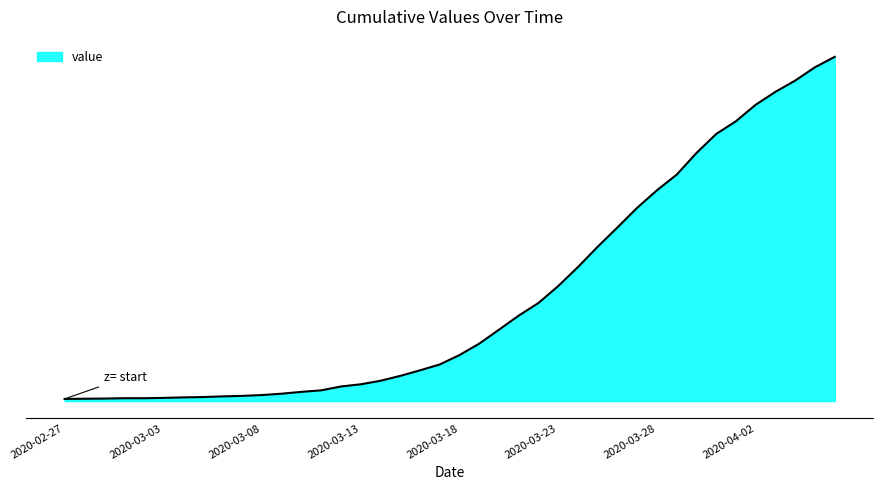

Which label corresponds to the largest value in the chart?

2020-04-06